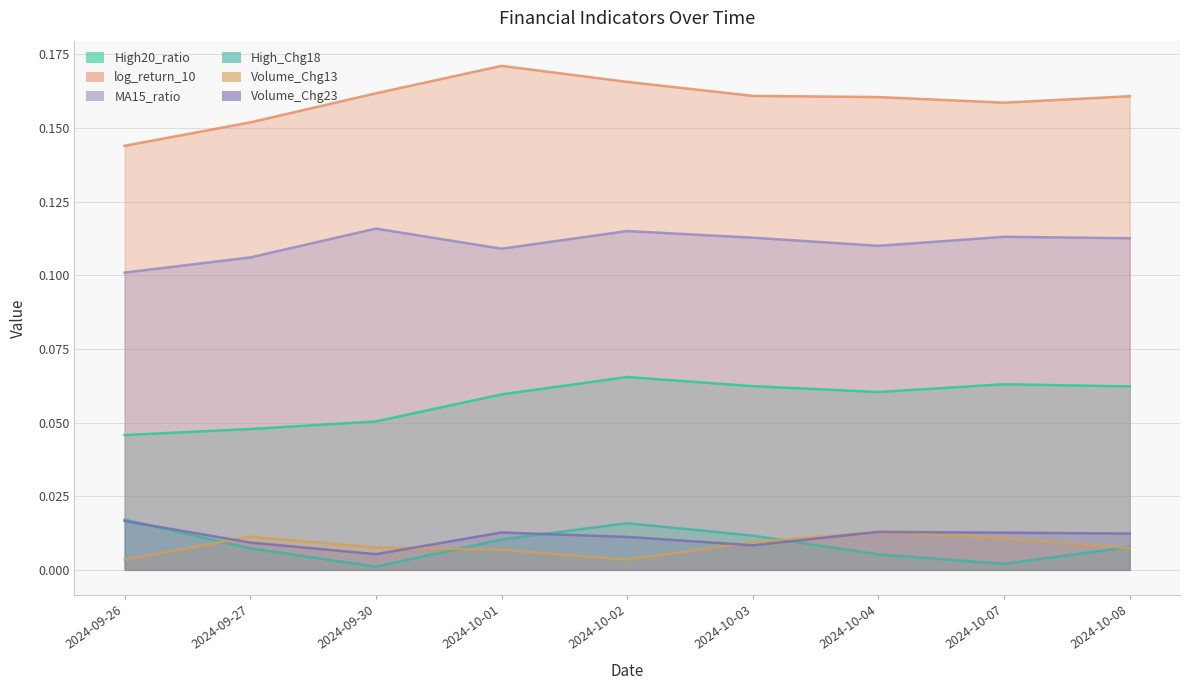

How many interior local valleys does the High_Chg18 series have?

2